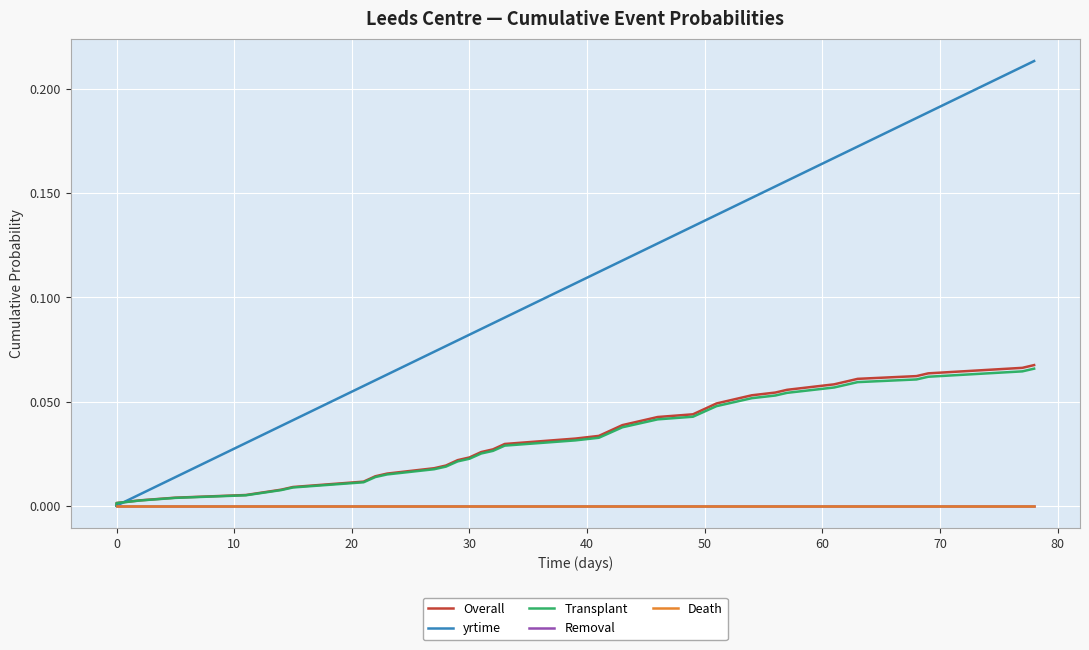

How many distinct data groups are displayed?

5